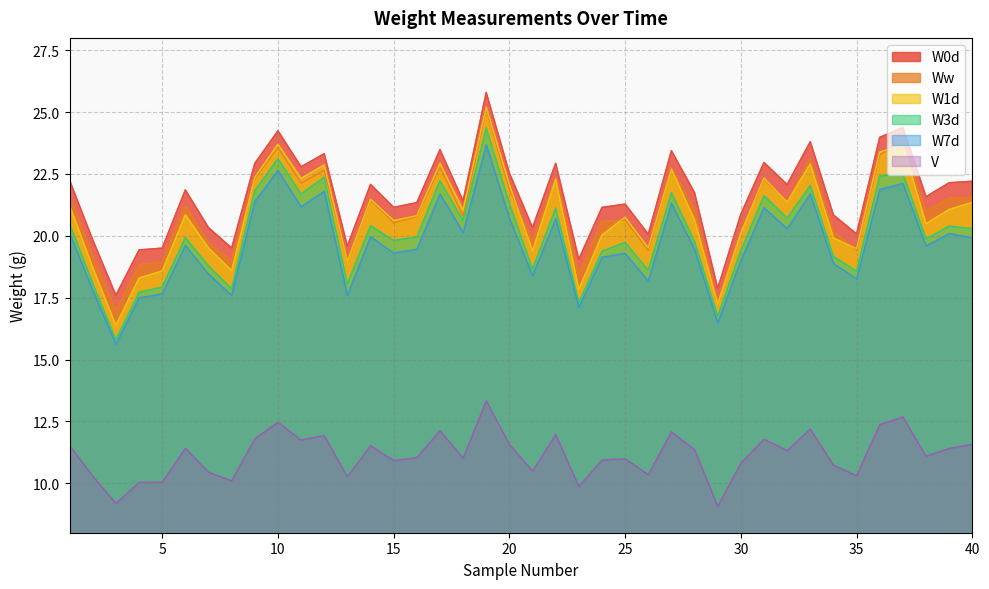

What value does the W3d series have at 5?

17.9